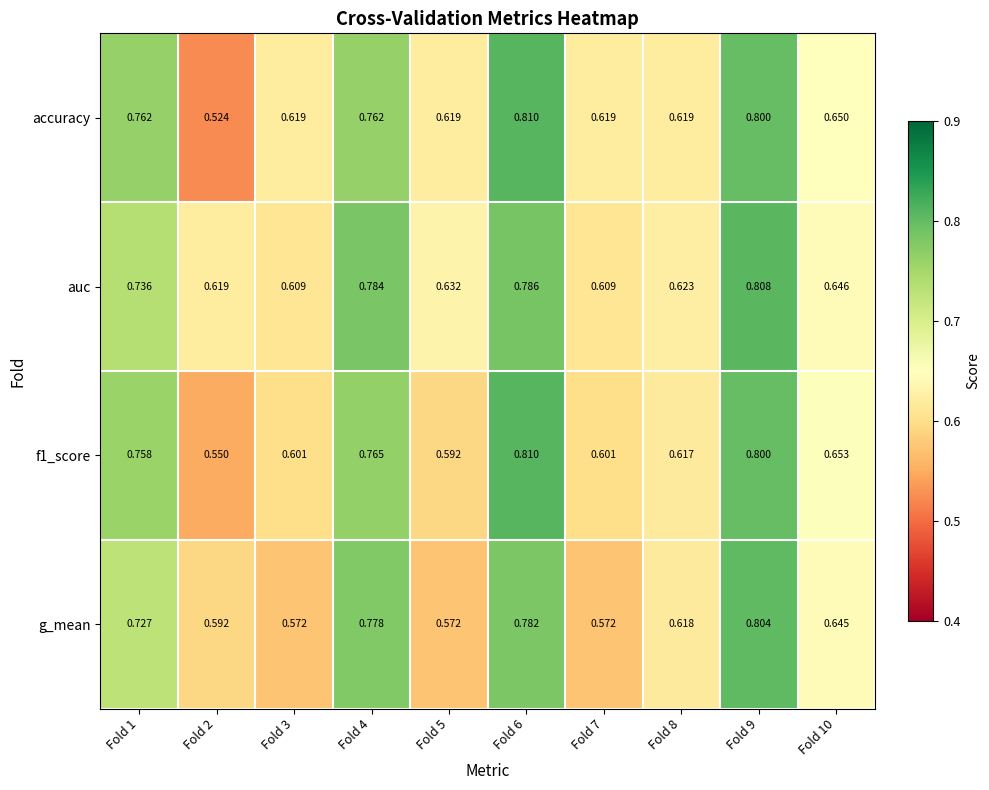

Which series has the largest total across all categories?

auc